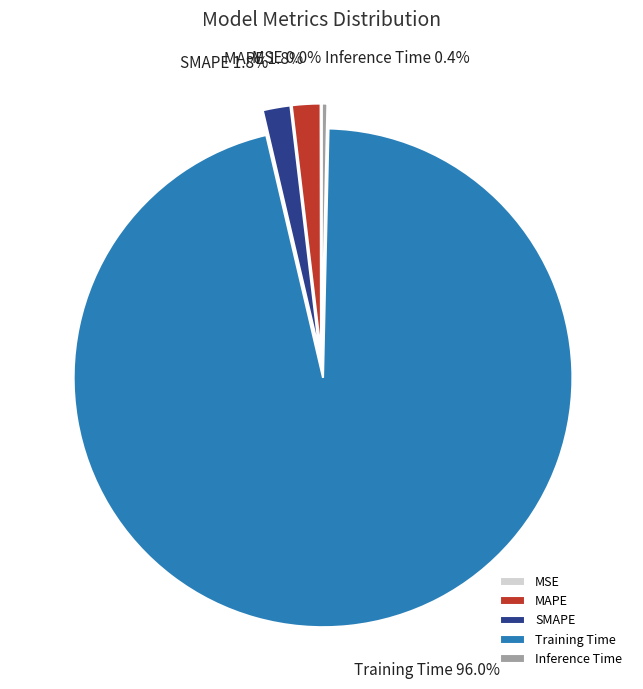

Does Training Time represent more than half of the total?

Yes